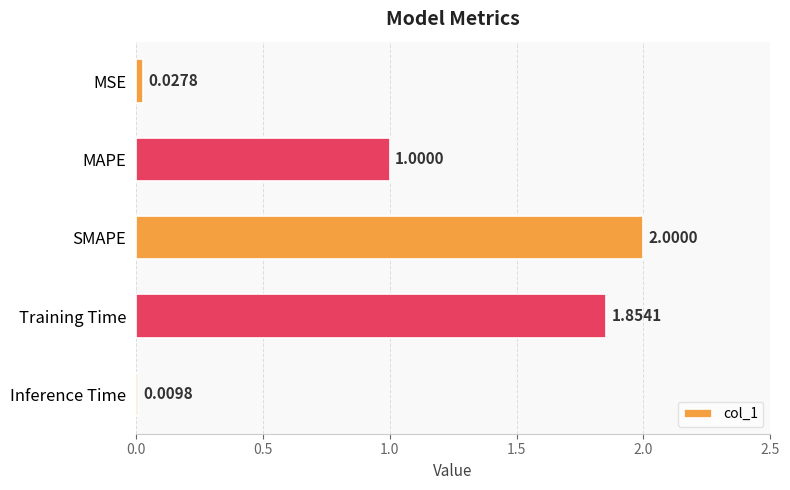

What is the sum of all values?

4.9